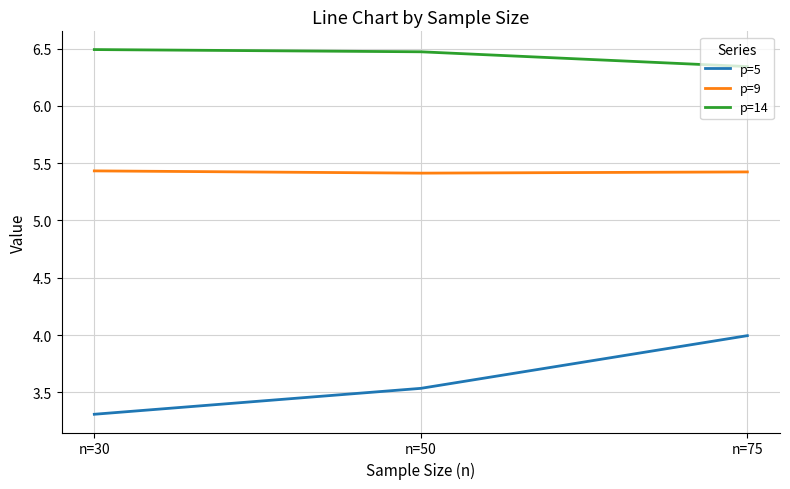

What is the difference between the second highest and minimum values in the p=5 series?

0.2